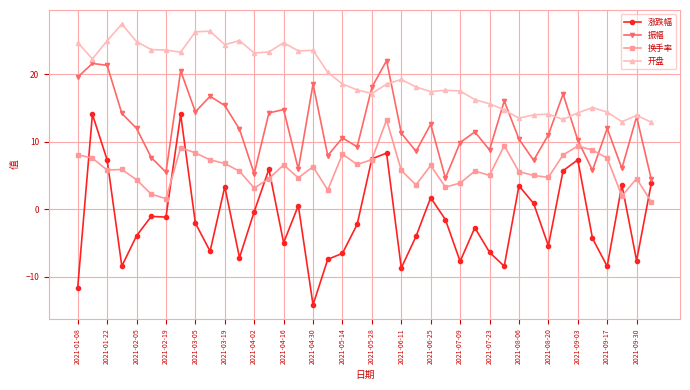

What is the maximum value shown in the chart?

27.4